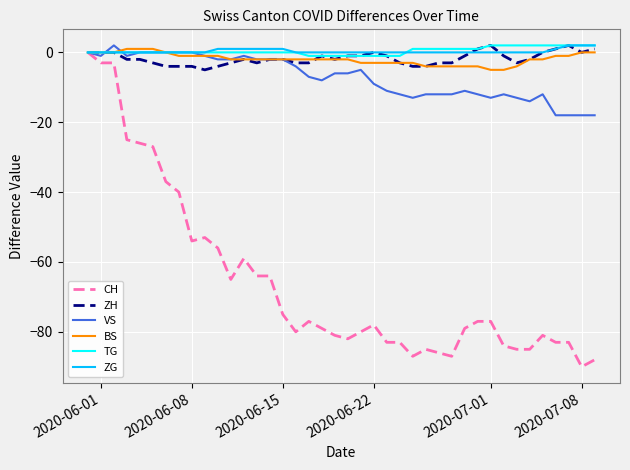

Is this an area chart (filled region under the line)?

No